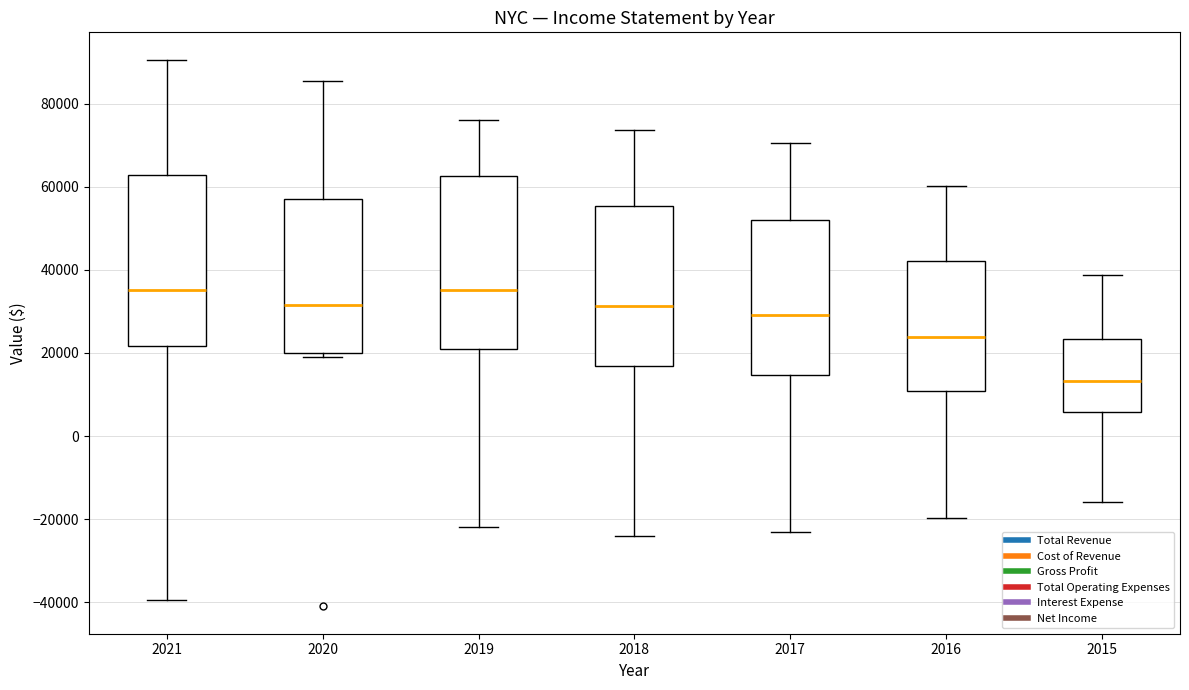

Where does the lower whisker of the box at x = 2017 end on the y-axis? The values are not printed on the chart, so give them approximately, as read against the axis.

-24000